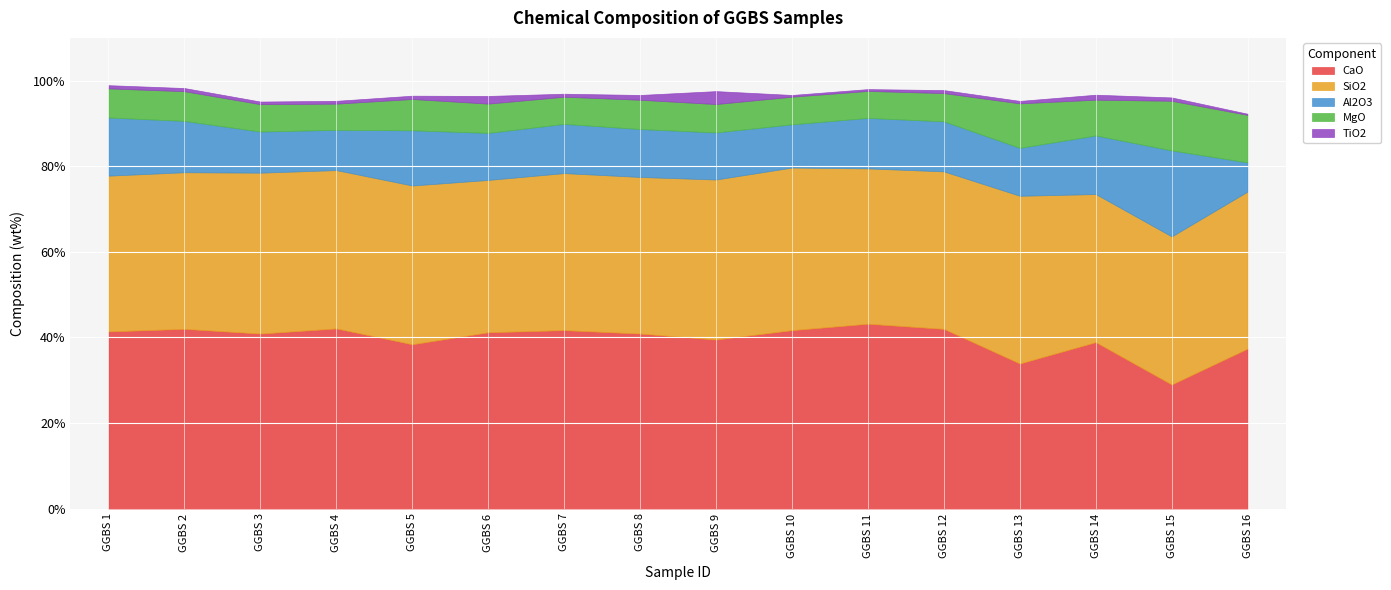

True or false: MgO has more than 1 interior local peaks.

True